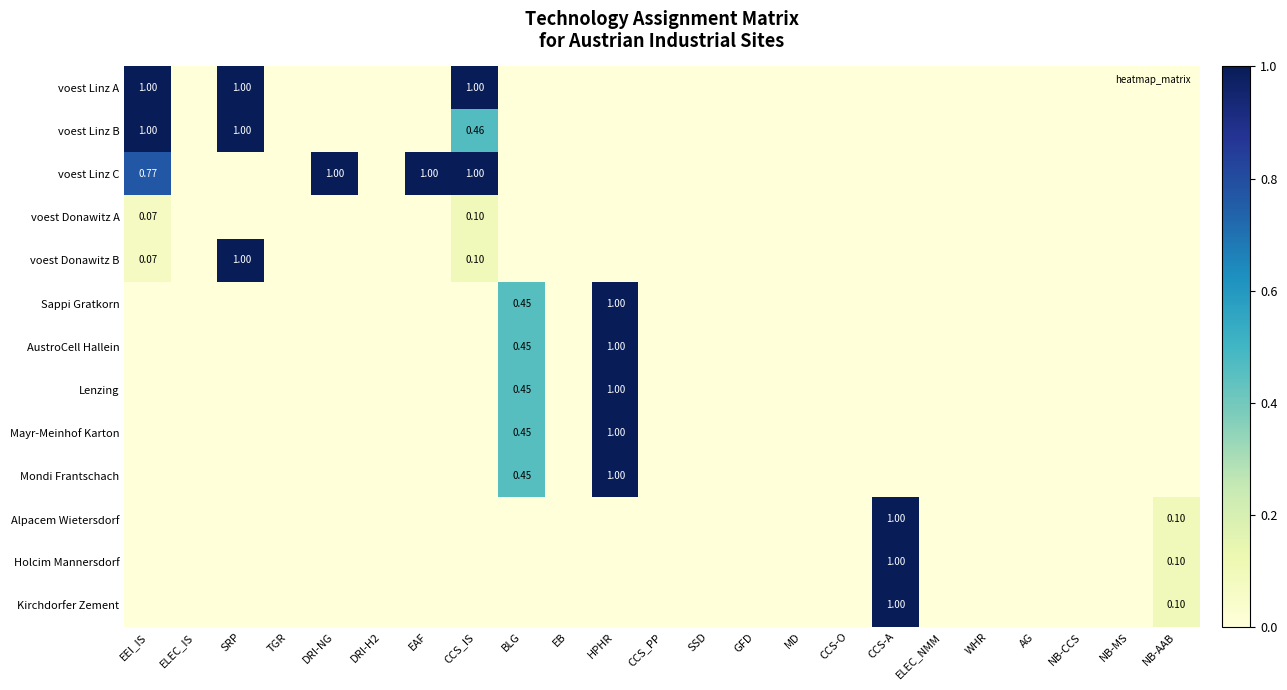

Which series has the largest total across all categories?

voest Linz C